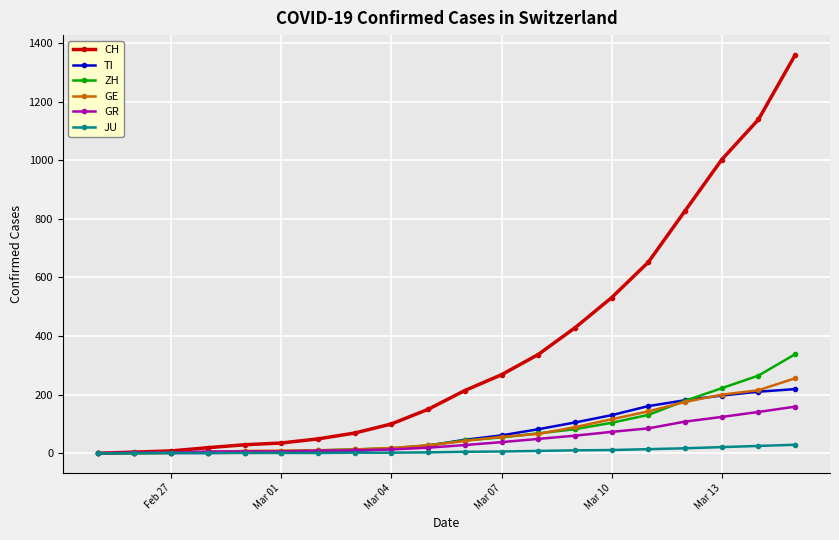

Which series has the widest spread of values?

CH